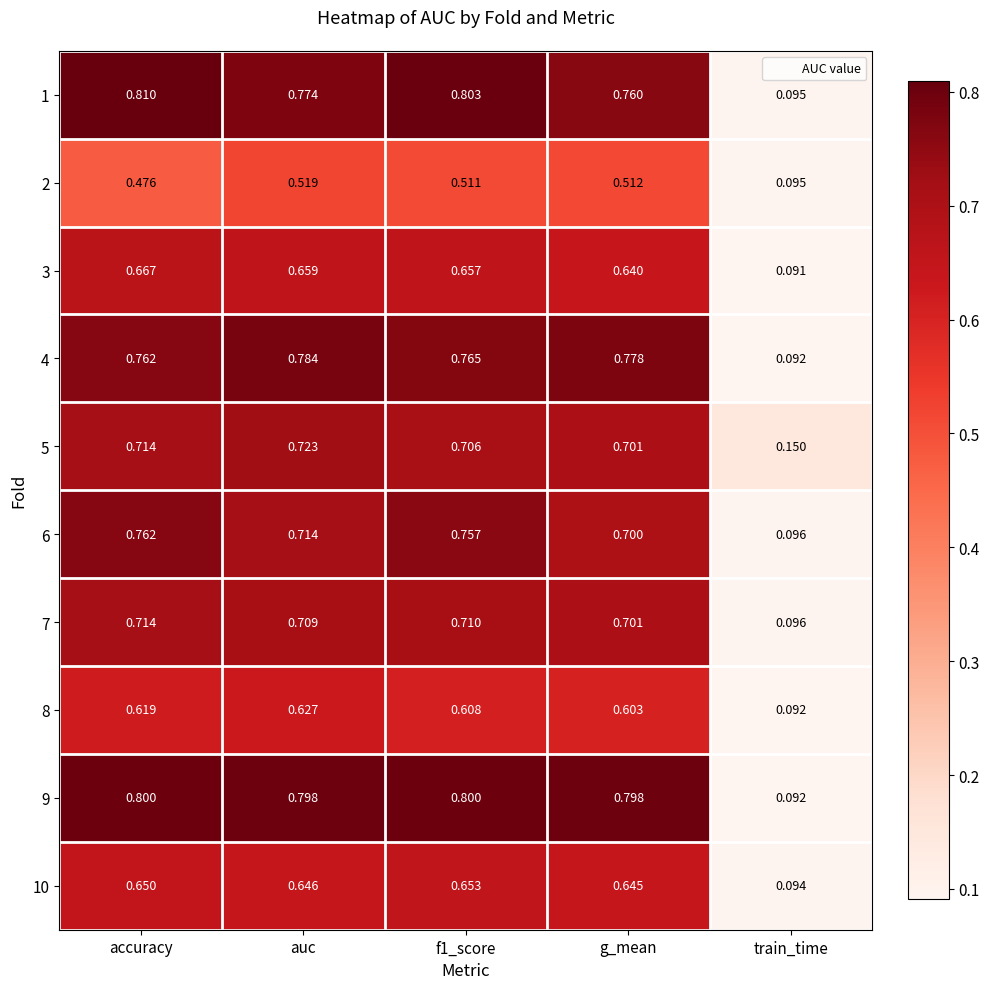

Is the value of 4 at auc greater than the value of 9 at train_time?

Yes